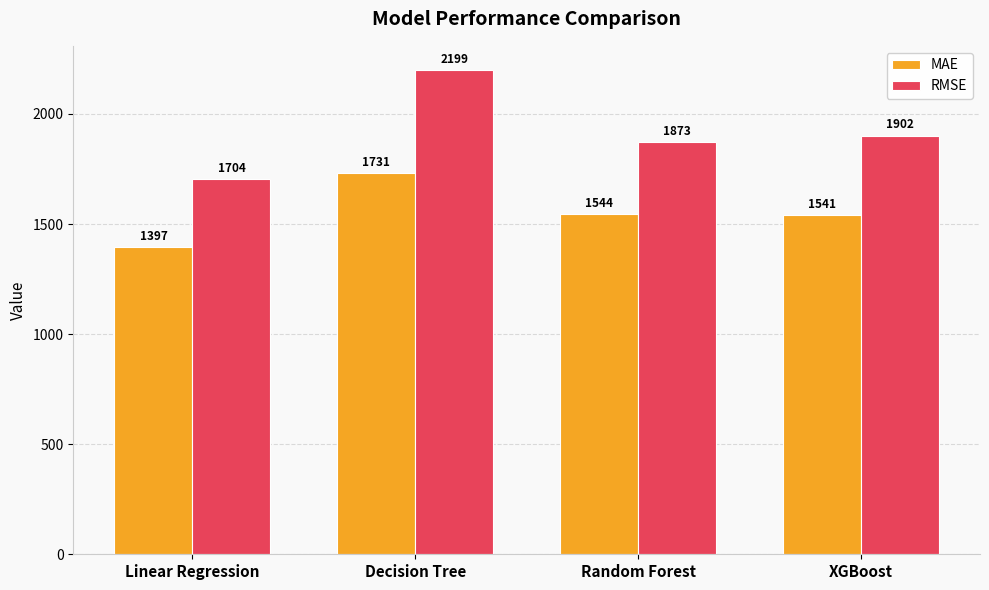

True or false: RMSE has a value of 1901.8 at XGBoost.

True